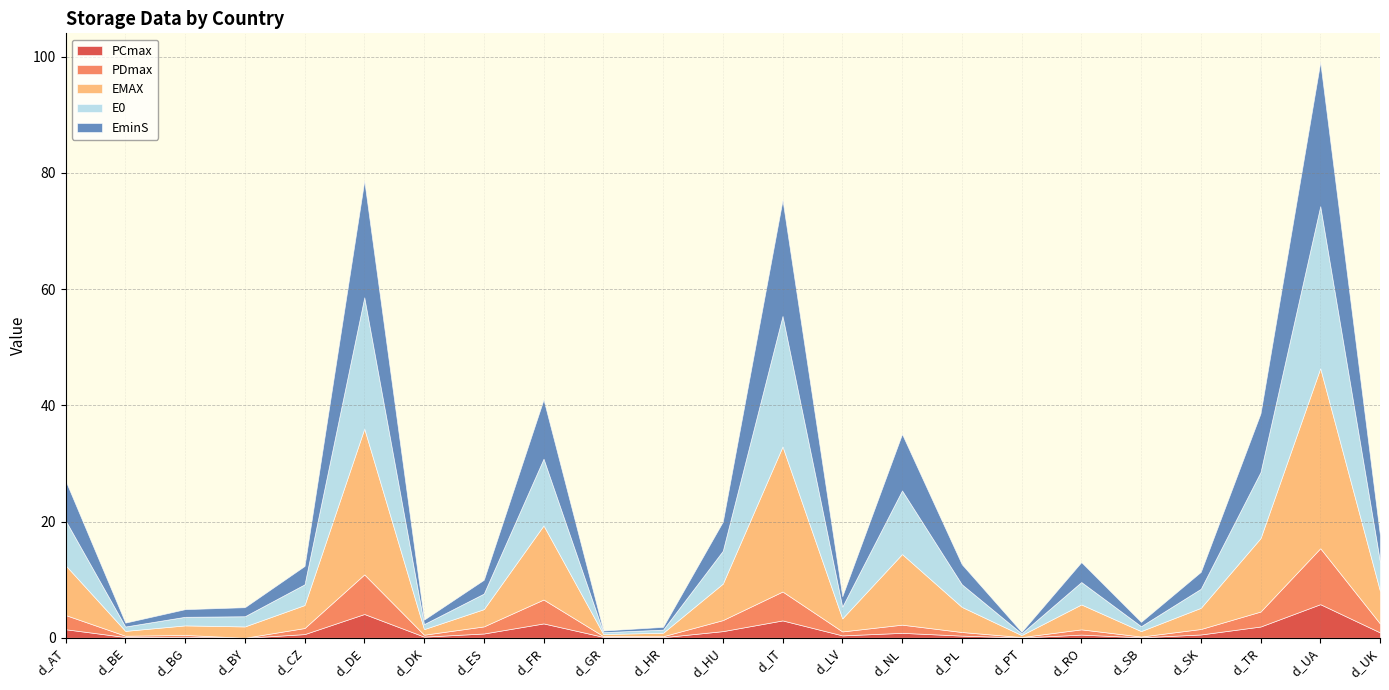

Reading left to right, what are all the values shown in this chart?

PCmax: d_AT=1.5	d_BE=0.1	d_BG=0.2	d_BY=0.0	d_CZ=0.6	d_DE=4.1	d_DK=0.2	d_ES=0.7	d_FR=2.5	d_GR=0.2	d_HR=0.1	d_HU=1.1	d_IT=3.0	d_LV=0.4	d_NL=0.8	d_PL=0.4	d_PT=0.0	d_RO=0.5	d_SB=0.1	d_SK=0.6	d_TR=1.9	d_UA=5.8	d_UK=0.9
PDmax: d_AT=2.4	d_BE=0.2	d_BG=0.3	d_BY=0.0	d_CZ=1.0	d_DE=6.8	d_DK=0.3	d_ES=1.2	d_FR=4.1	d_GR=0.1	d_HR=0.2	d_HU=1.9	d_IT=5.0	d_LV=0.7	d_NL=1.4	d_PL=0.6	d_PT=0.1	d_RO=0.9	d_SB=0.1	d_SK=0.9	d_TR=2.6	d_UA=9.6	d_UK=1.5
EMAX: d_AT=8.6	d_BE=0.8	d_BG=1.6	d_BY=1.9	d_CZ=4.0	d_DE=25.1	d_DK=1.0	d_ES=3.0	d_FR=12.8	d_GR=0.4	d_HR=0.6	d_HU=6.3	d_IT=25.0	d_LV=2.2	d_NL=12.2	d_PL=4.3	d_PT=0.3	d_RO=4.3	d_SB=0.9	d_SK=3.6	d_TR=12.6	d_UA=31.0	d_UK=5.6
E0: d_AT=7.7	d_BE=0.8	d_BG=1.5	d_BY=1.8	d_CZ=3.6	d_DE=22.6	d_DK=0.9	d_ES=2.7	d_FR=11.5	d_GR=0.3	d_HR=0.5	d_HU=5.6	d_IT=22.5	d_LV=2.0	d_NL=10.9	d_PL=3.9	d_PT=0.3	d_RO=3.9	d_SB=0.8	d_SK=3.3	d_TR=11.4	d_UA=27.9	d_UK=5.1
EminS: d_AT=6.9	d_BE=0.7	d_BG=1.3	d_BY=1.6	d_CZ=3.2	d_DE=20.1	d_DK=0.8	d_ES=2.4	d_FR=10.2	d_GR=0.3	d_HR=0.5	d_HU=5.0	d_IT=20.0	d_LV=1.8	d_NL=9.7	d_PL=3.5	d_PT=0.3	d_RO=3.4	d_SB=0.7	d_SK=2.9	d_TR=10.1	d_UA=24.8	d_UK=4.5